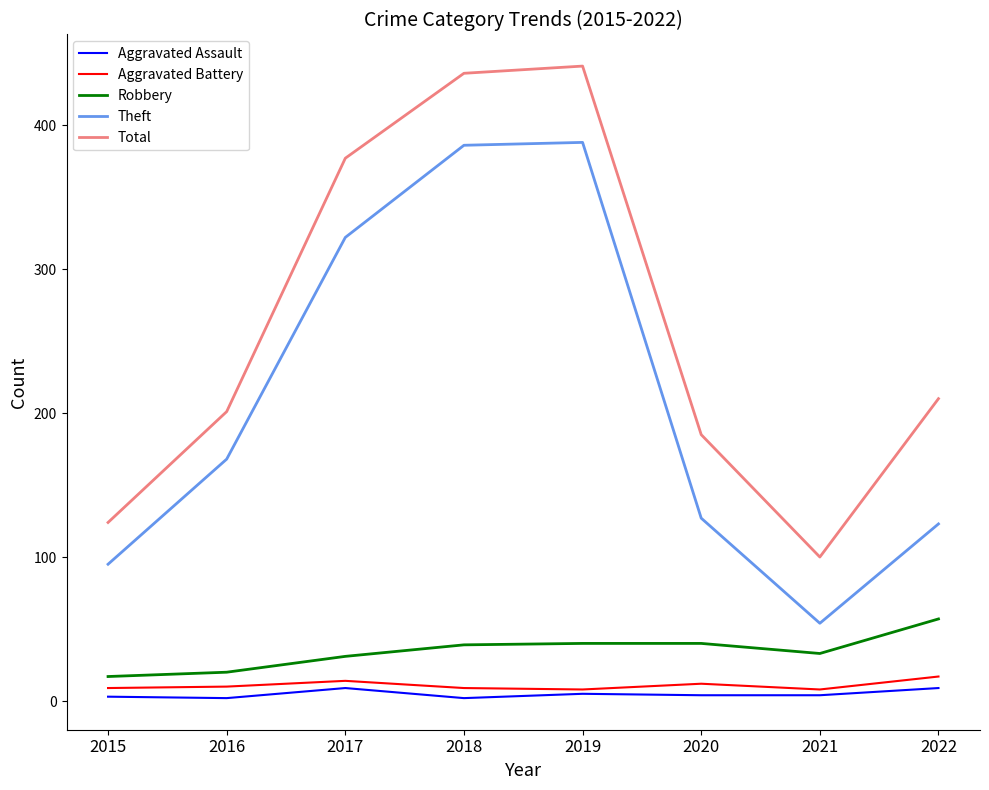

Which series has the largest total across all categories?

Total